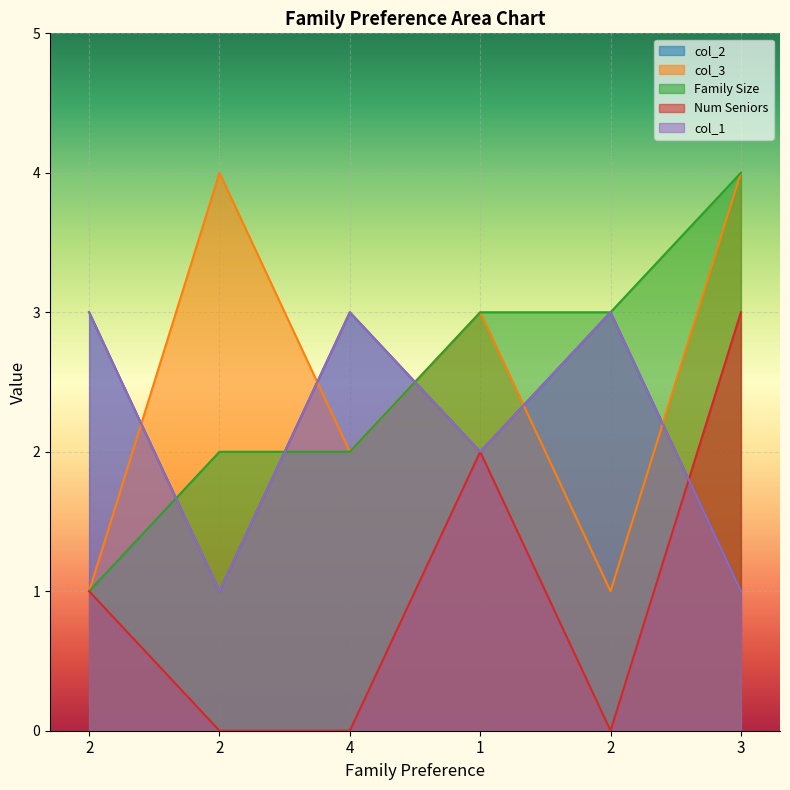

What is the label of the 1st point from the left?

2